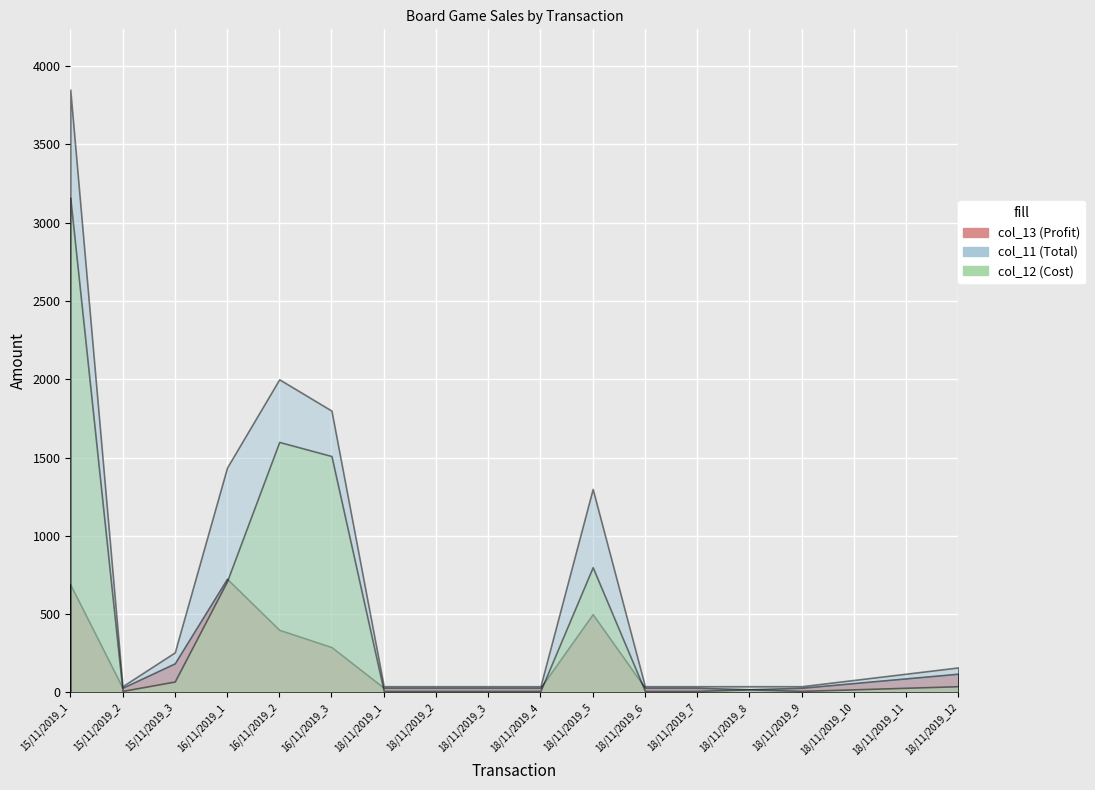

What is the value of the col_11 point at the 16th from the left?

80